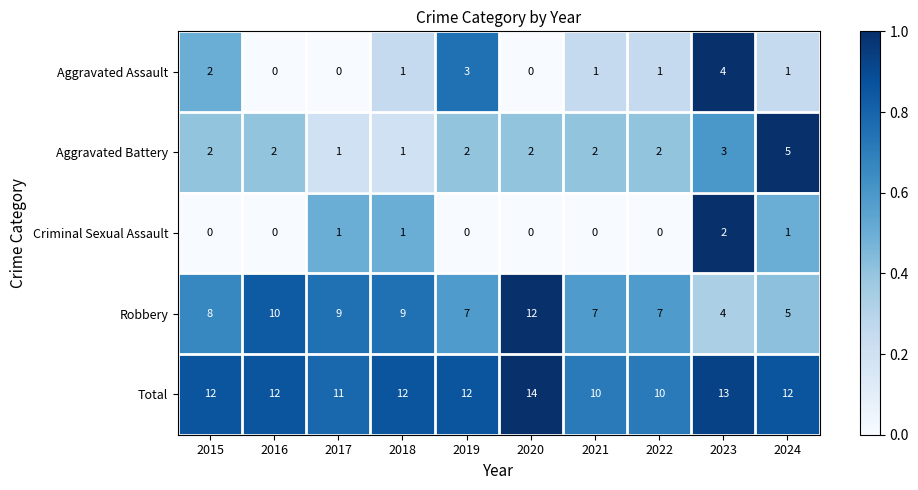

Read the Robbery value at 2015.

8